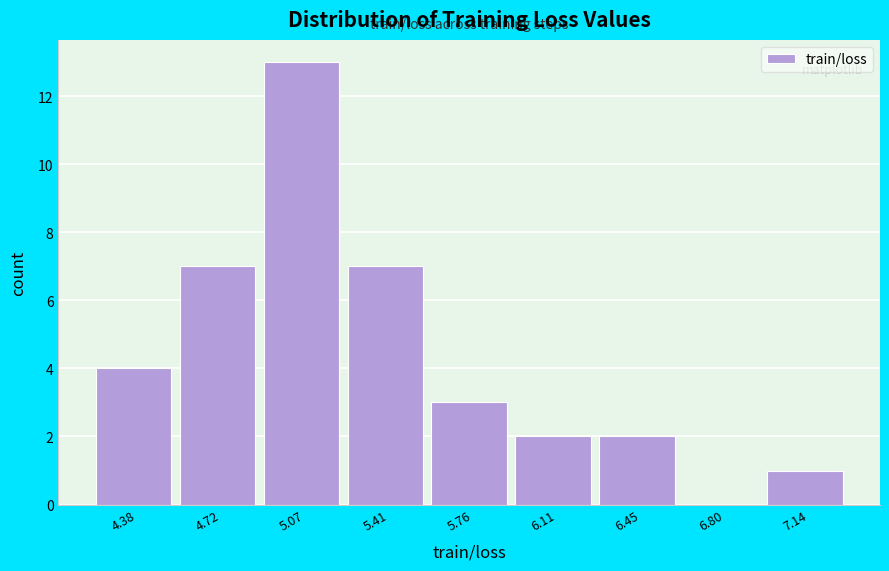

Reading left to right, transcribe all the data shown in this chart.

4.38=4	4.72=7	5.07=13	5.41=7	5.76=3	6.11=2	6.45=2	6.80=0	7.14=1